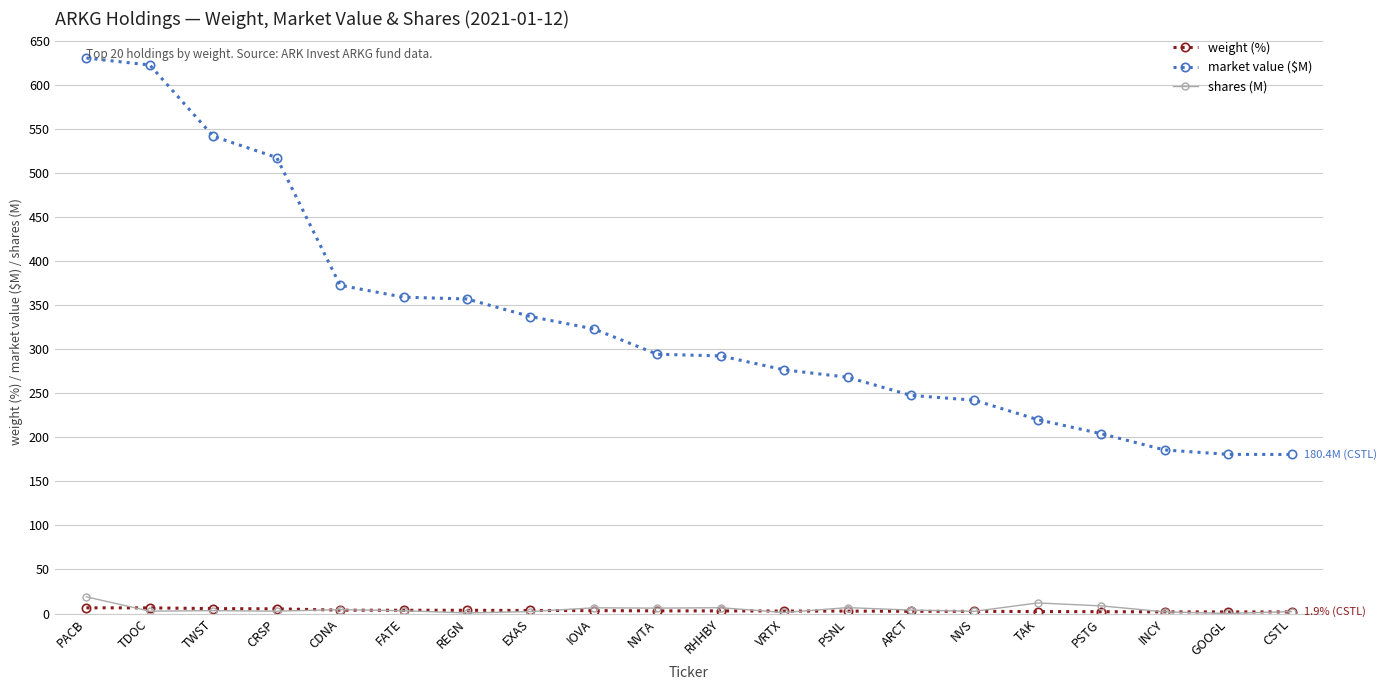

Between IOVA and NVS, which series saw the biggest shift?

market value ($M)